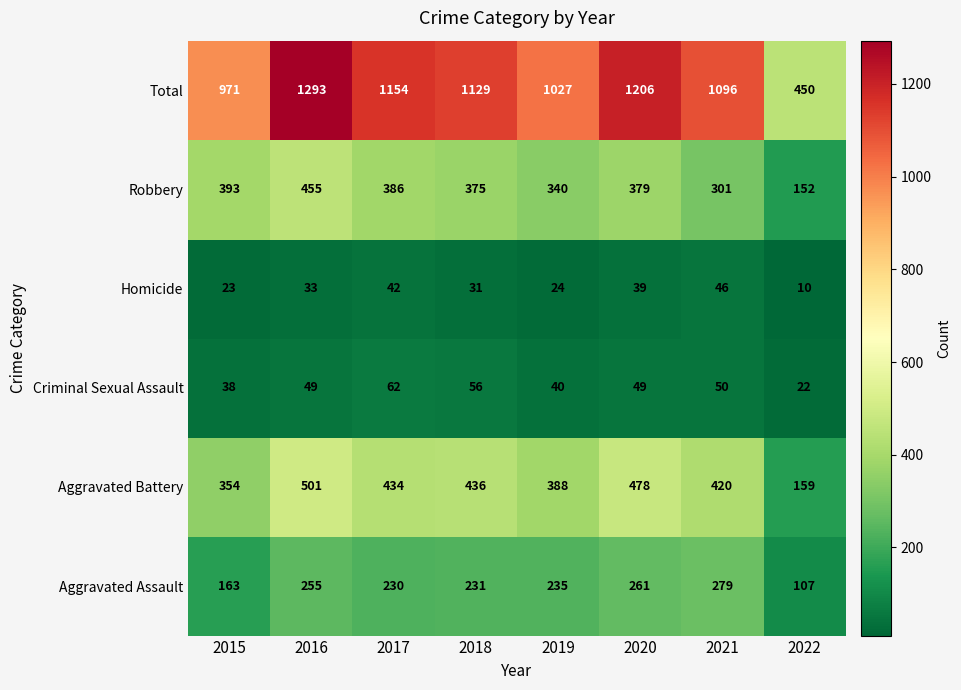

The Criminal Sexual Assault series shows 40 at 2019. True or false?

True